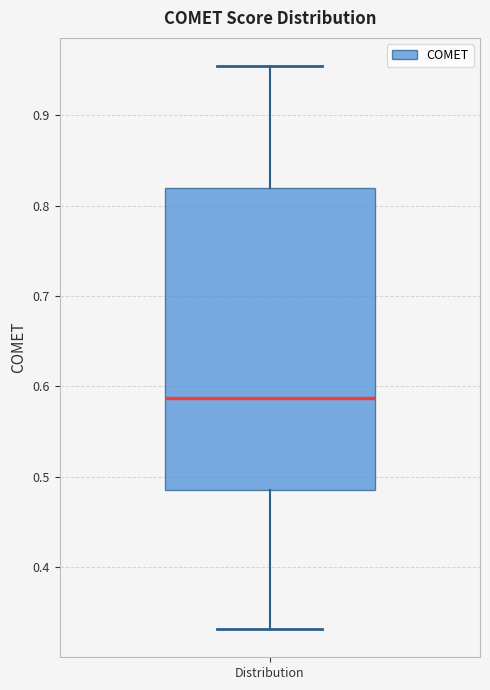

Transcribe this box plot: give where the median line is, the range the box spans, and where the two whiskers end, as read against the y-axis. The values are not printed on the chart, so give them approximately, as read against the axis.

median 0.59, box 0.49 to 0.82, whiskers 0.33 to 0.95